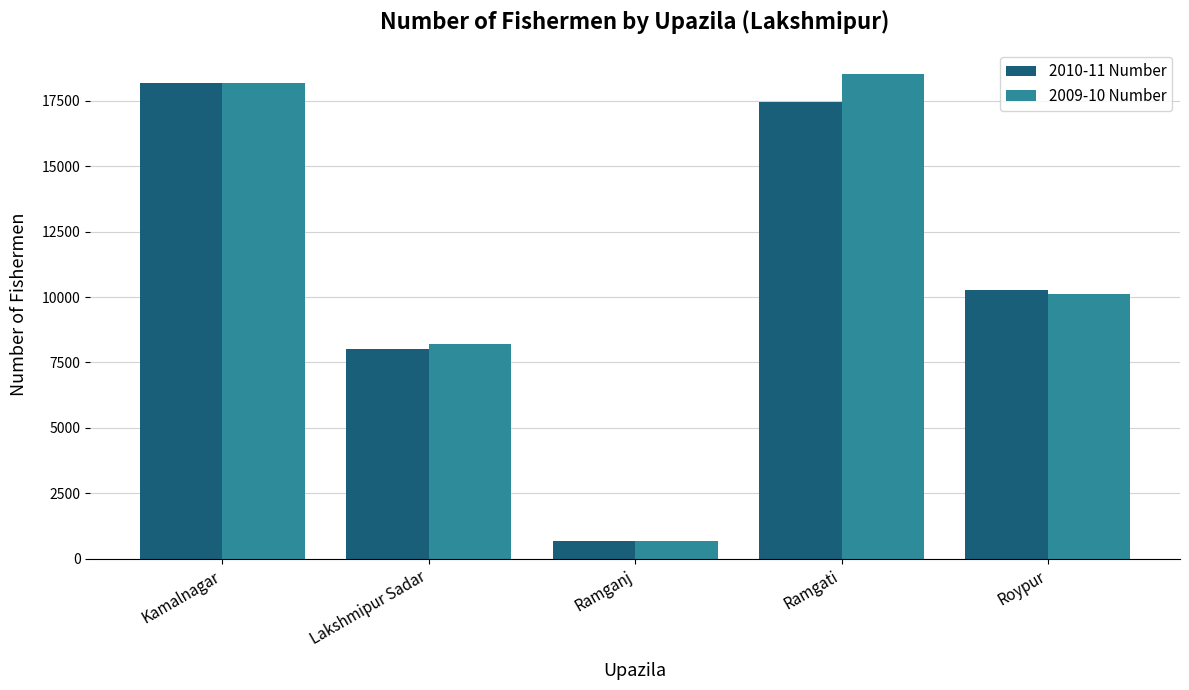

True or false: 2010-11 Number has a value of 9846 at Kamalnagar.

False